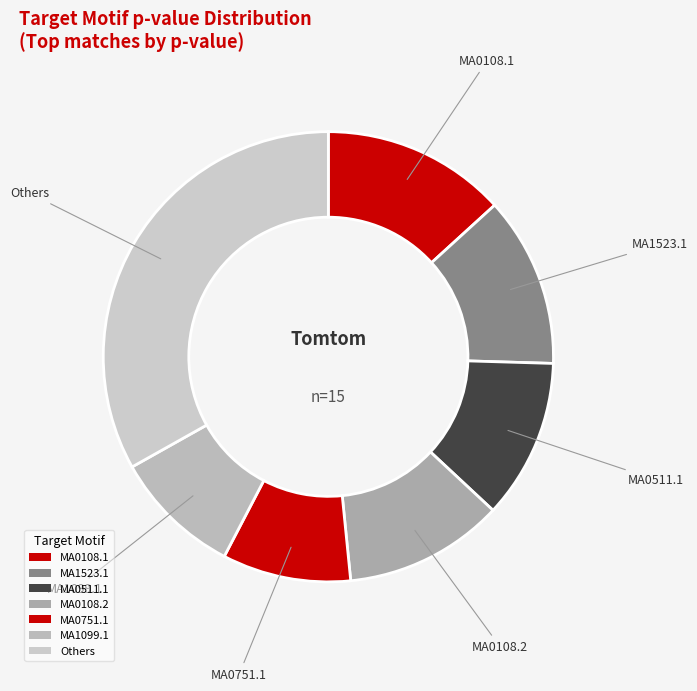

How many segments does this pie chart have?

7